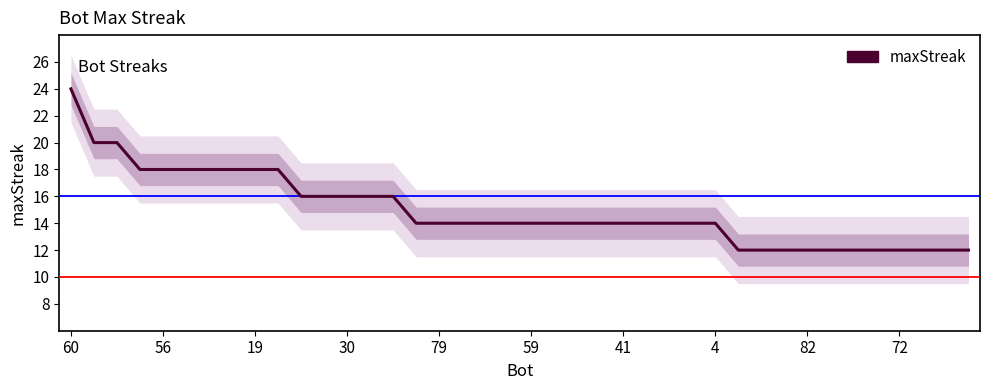

What is the sum of the values at 28 and 11?

30